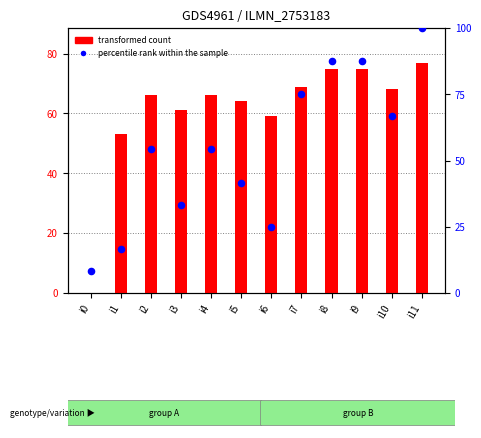

Which series contains the lowest Y value?

transformed count